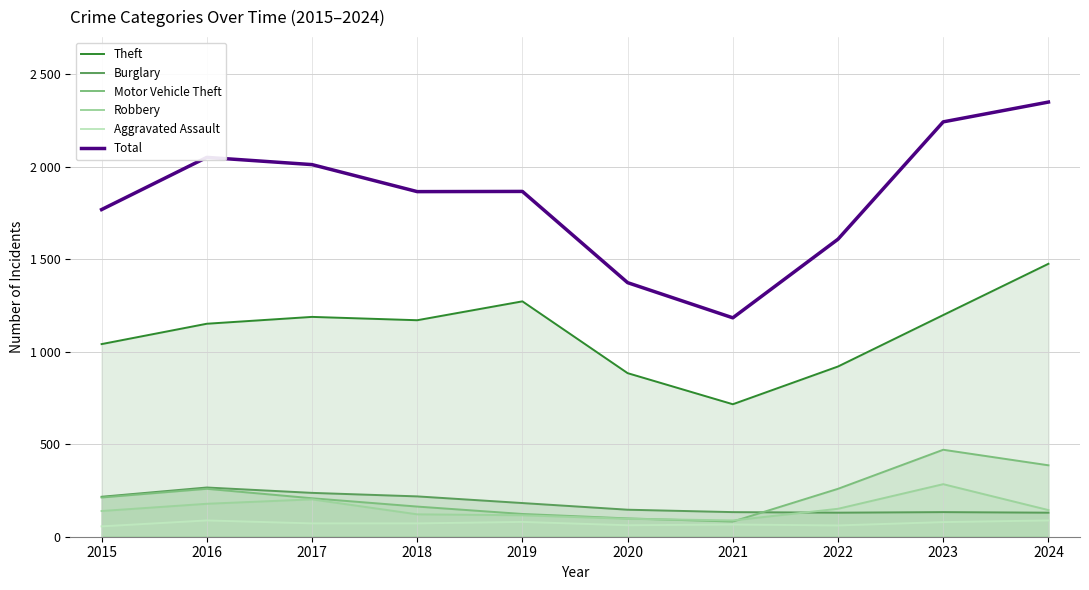

Reading left to right, what are all the values shown in this chart?

Theft: 1041	1151	1188	1170	1272	884	716	920	1198	1475
Burglary: 216	266	237	218	182	146	133	130	133	130
Motor Vehicle Theft: 212	259	208	163	123	99	82	259	470	386
Robbery: 139	178	202	121	116	97	88	151	284	144
Aggravated Assault: 56	88	72	72	80	62	66	61	79	88
Total: 1768	2050	2011	1865	1866	1373	1183	1608	2242	2349